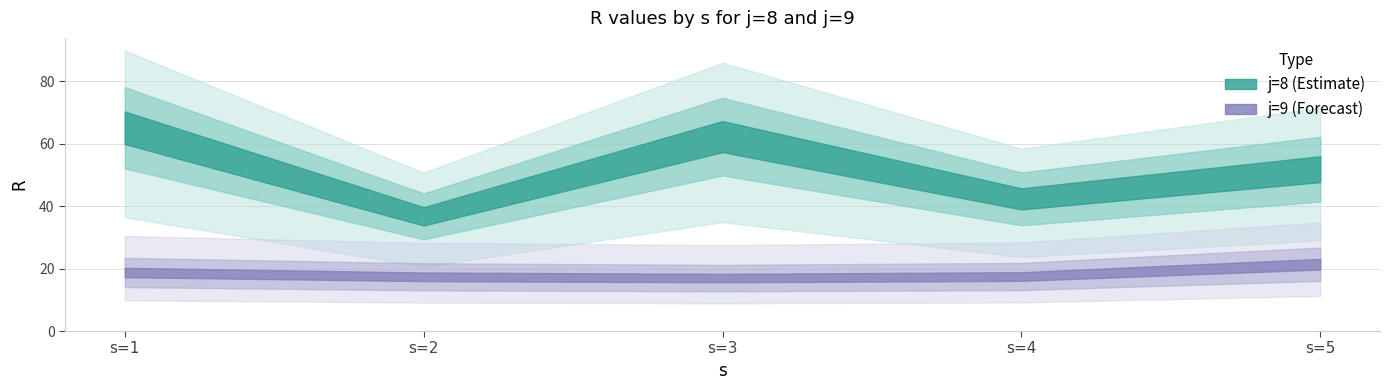

What is the maximum value for j=8 R values?

65.2